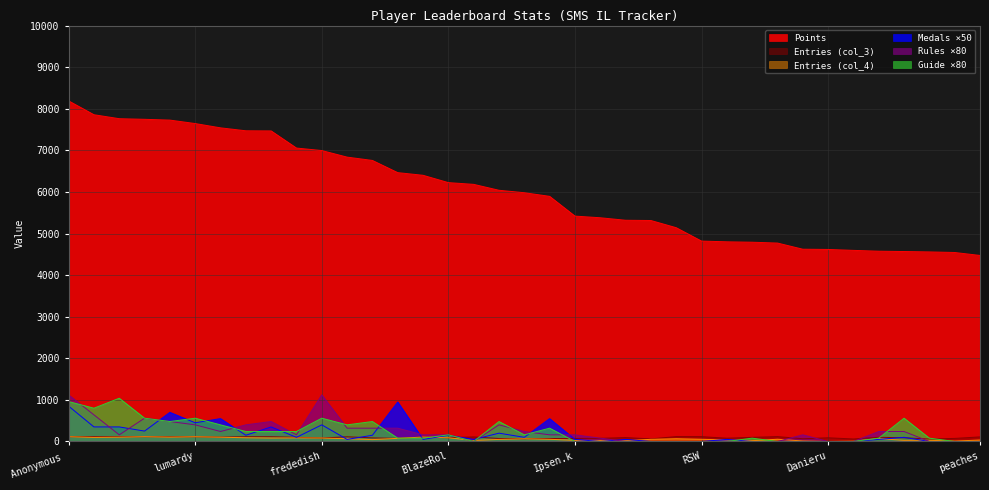

How many data points in Medals are less than 50?

12